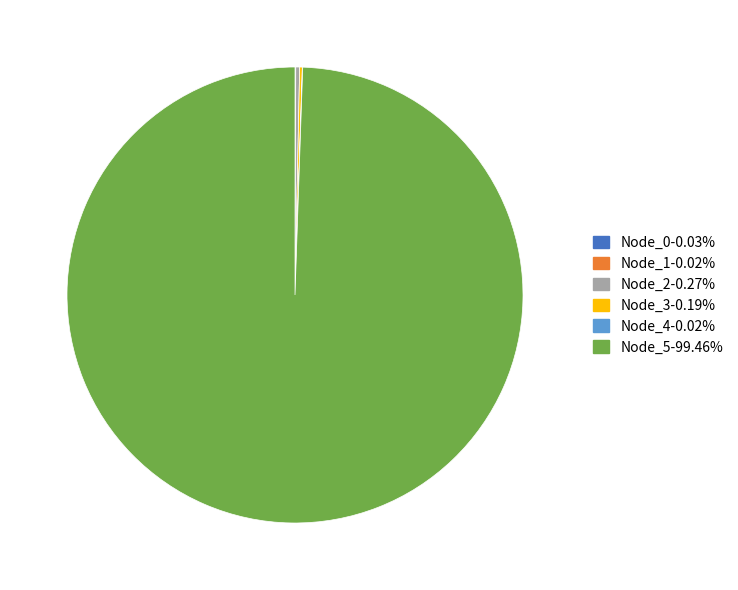

Which category has the biggest portion of the pie?

Node_5